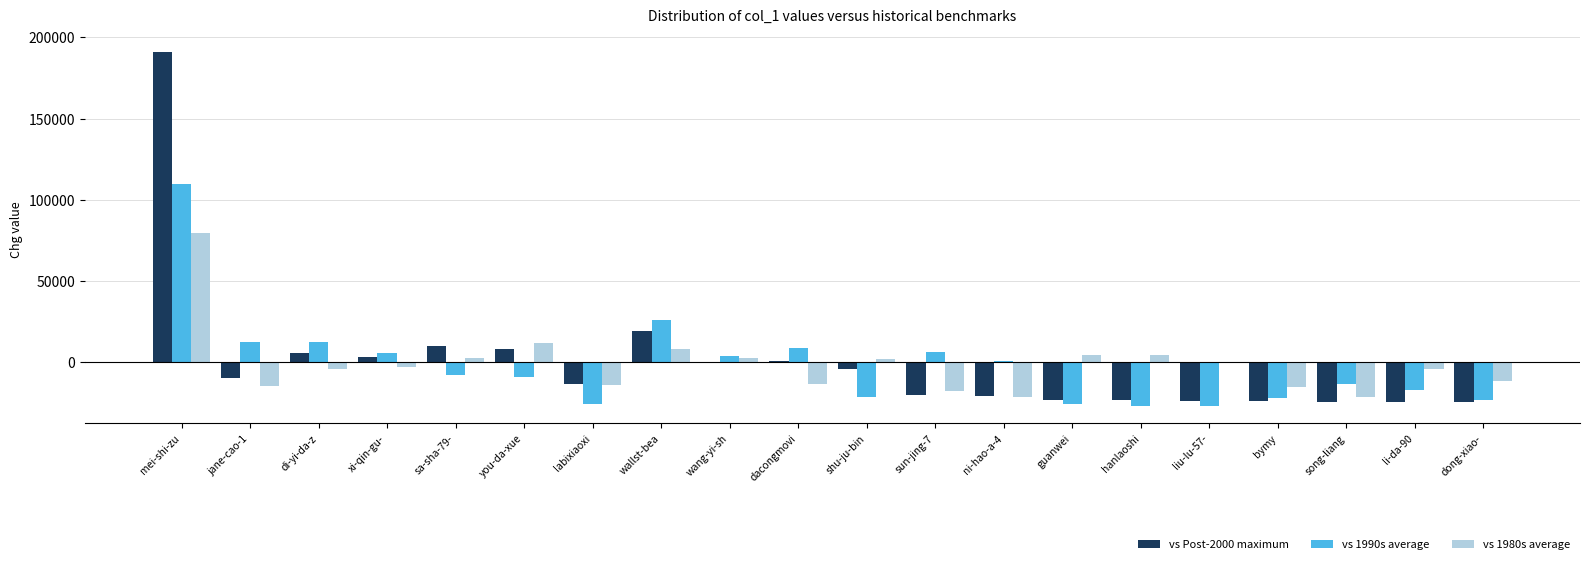

Which label corresponds to the largest value in the chart?

mei-shi-zu